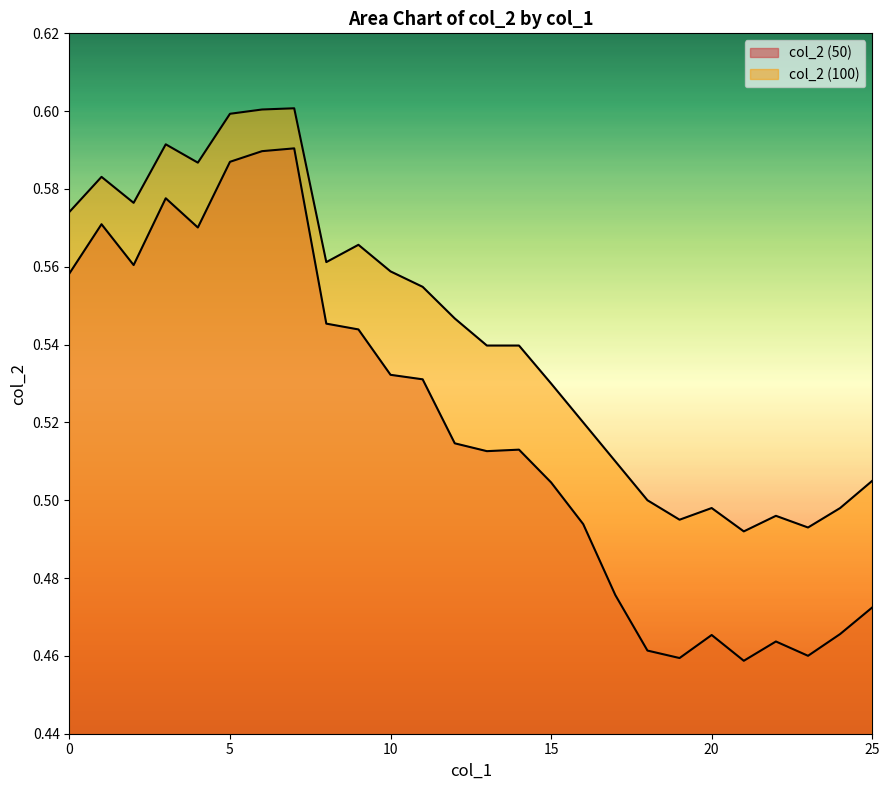

What is the value of the col_2 (100) point at the 16th from the left?

0.5